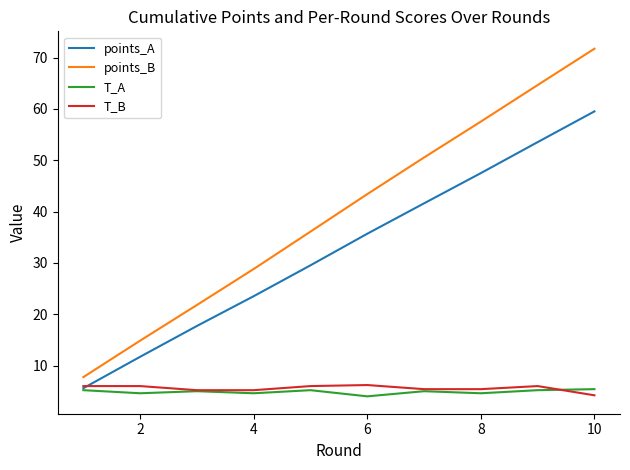

At how many categories does at least one series exceed 39?

5